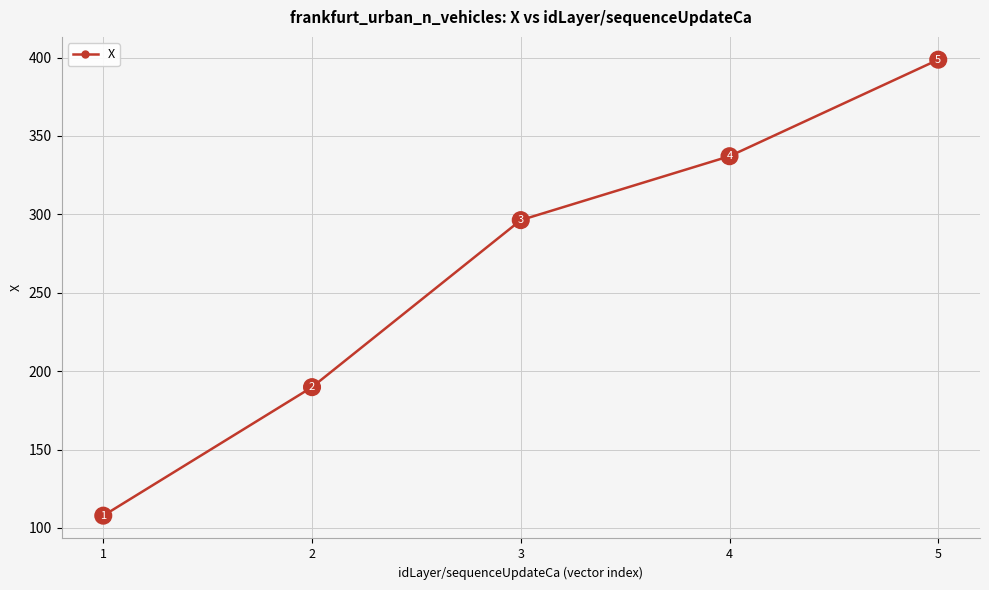

True or false: the data shows 602.9 at 4.

False